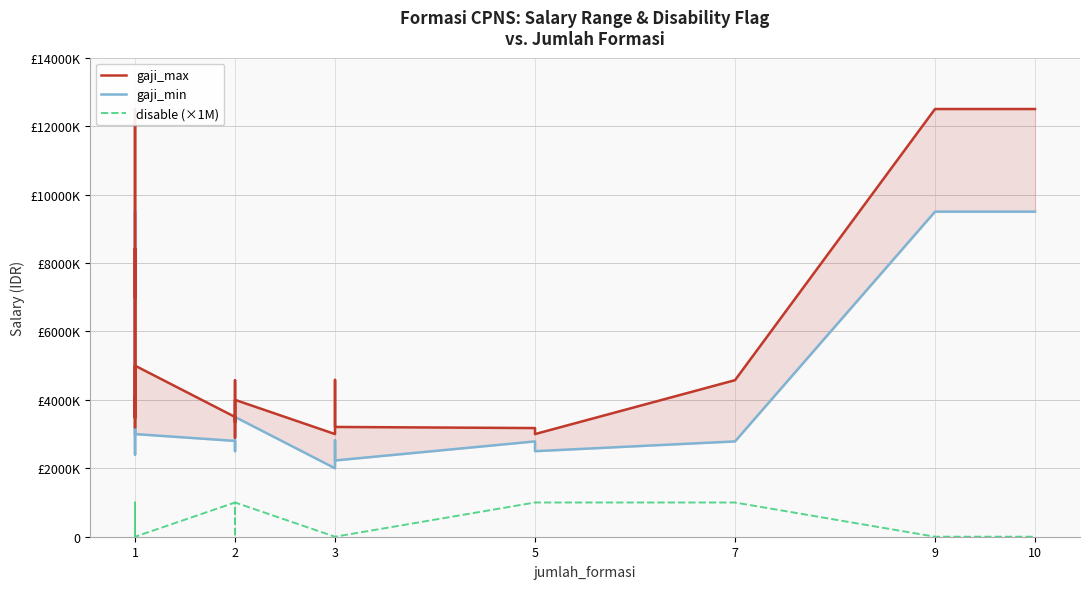

List the series in order of their overall mean, highest first.

gaji_max, gaji_min, disable (×1M)